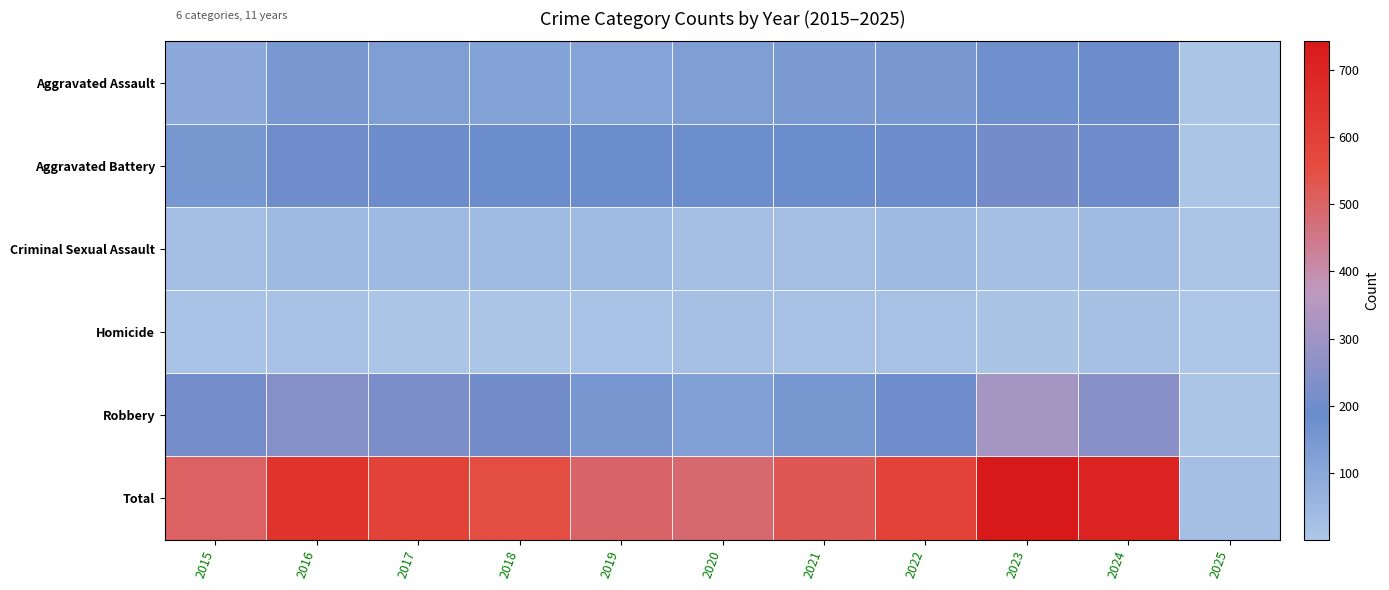

At which category does the chart reach its peak across all series?

2023